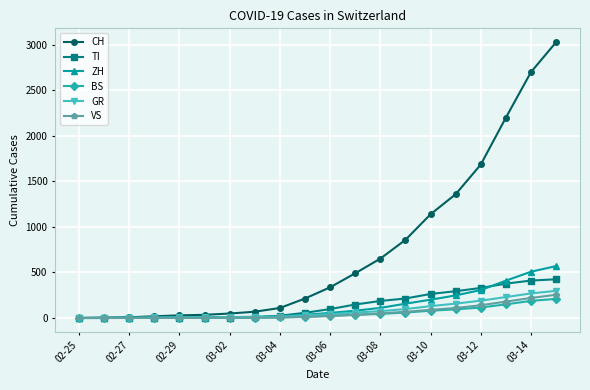

Which series has the widest spread of values?

CH